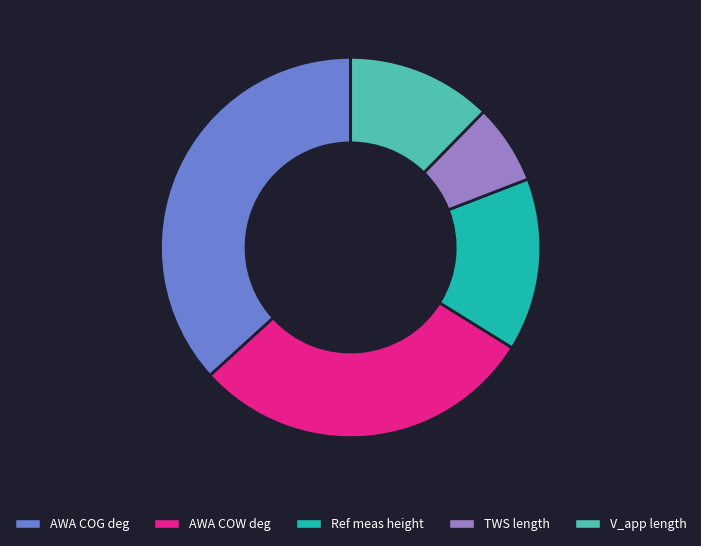

Which category has the biggest portion of the pie?

AWA COG deg